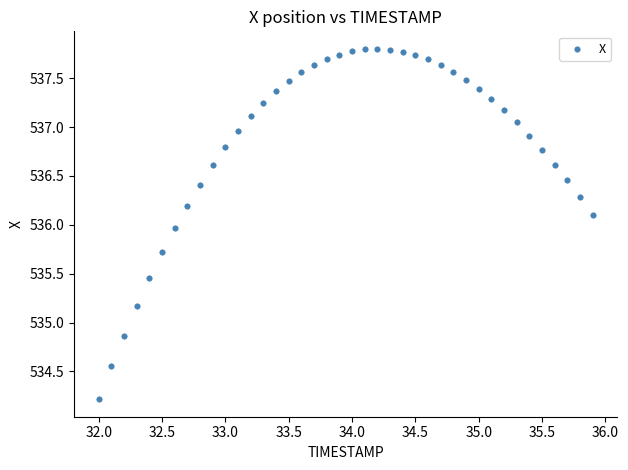

What is the range of X values (max minus min)?

3.9